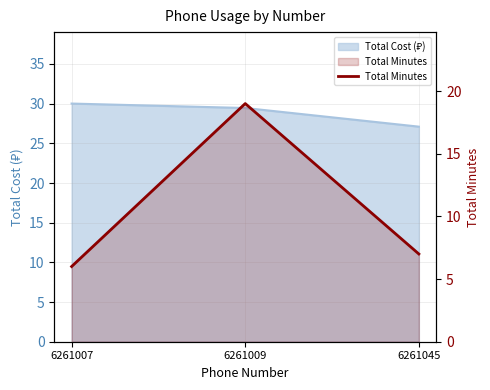

At which label is the value closest to 12?

6261045